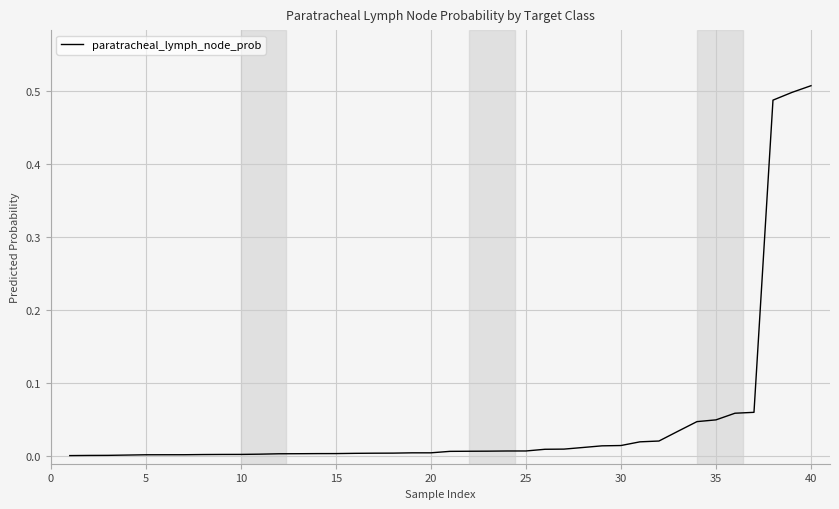

Does the chart have visible grid lines?

Yes